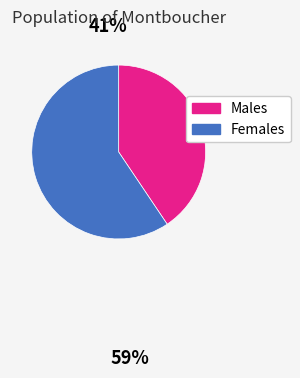

What is the smallest slice in the pie chart?

Males